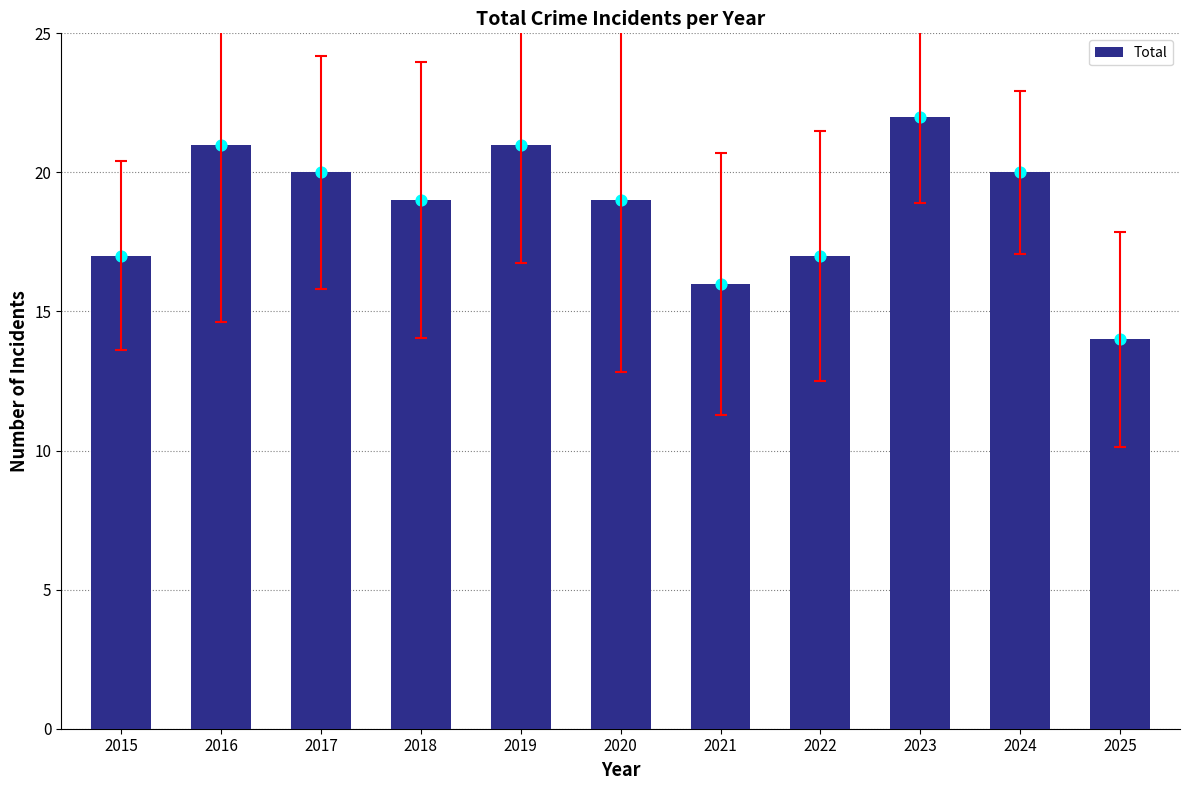

What is the change in value from 2017 to 2019?

+1